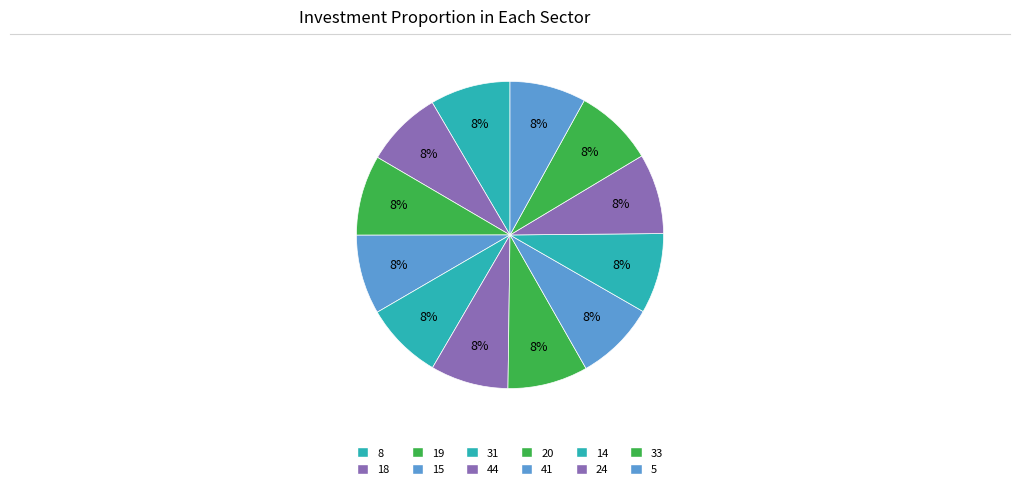

What percentage is NOT represented by 18?

91.9%